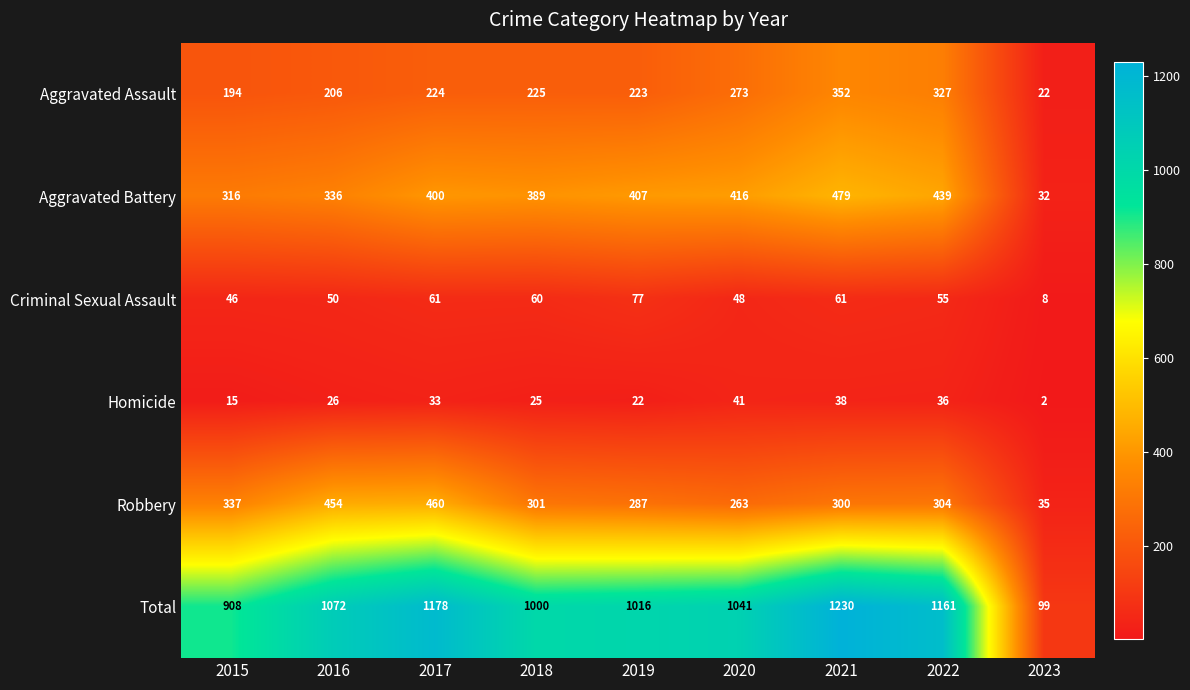

How many series are shown in this chart?

6